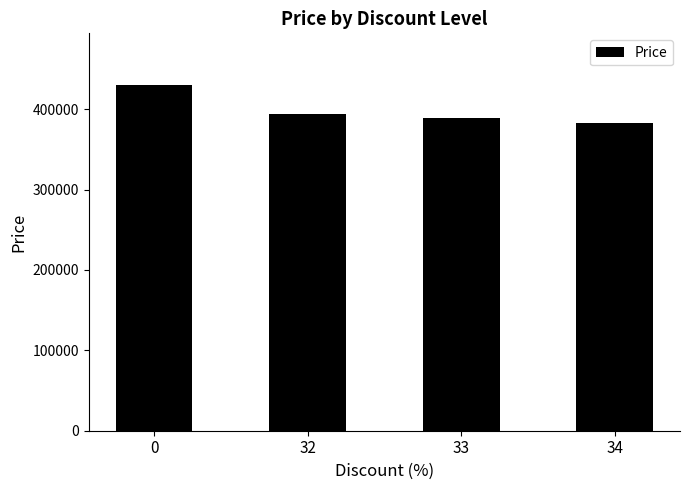

What is the average value?

398950